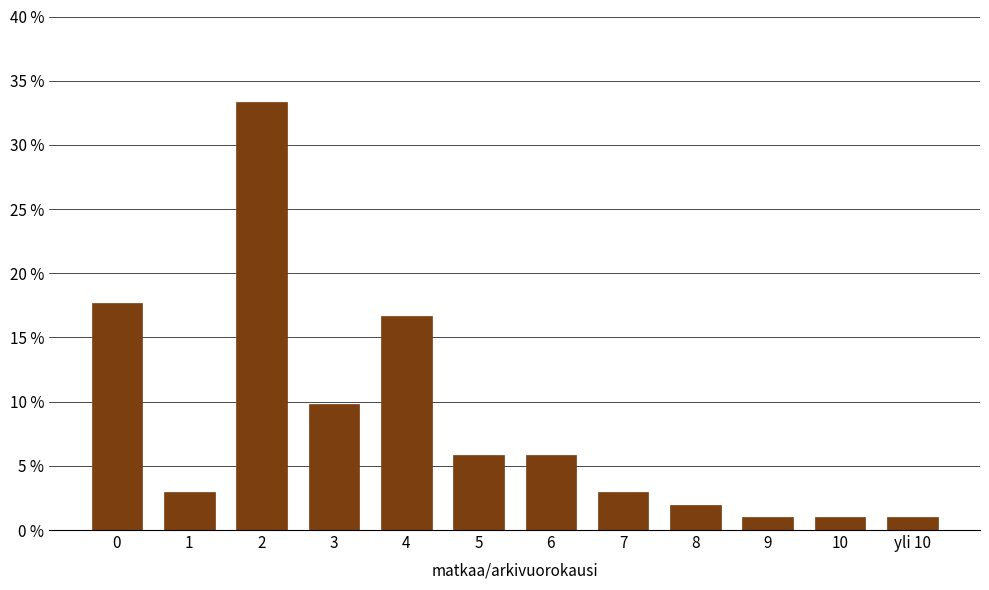

Reading left to right, extract all data points from this chart.

0=17.6	1=2.9	2=33.3	3=9.8	4=16.7	5=5.9	6=5.9	7=2.9	8=2.0	9=1.0	10=1.0	yli 10=1.0